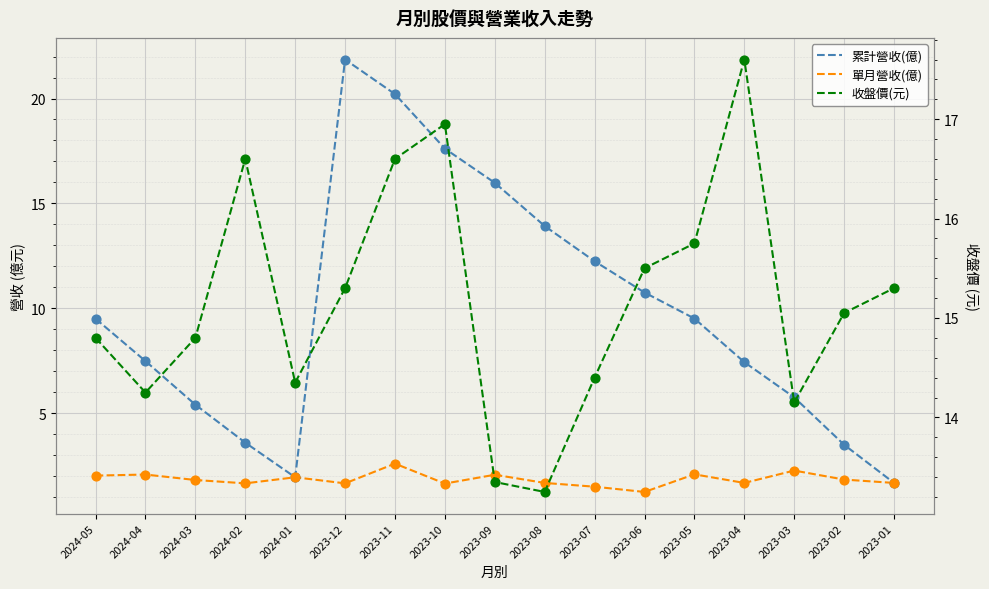

What are all the series names shown in the legend?

累計營收(億), 單月營收(億), 收盤價(元)